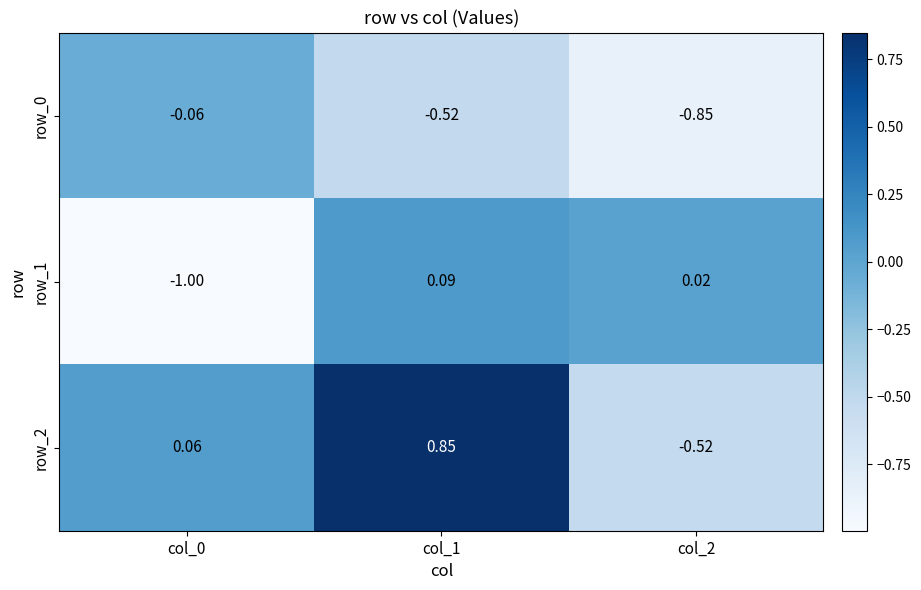

What is the sum of the row_1 values at col_2 and col_0?

-1.0